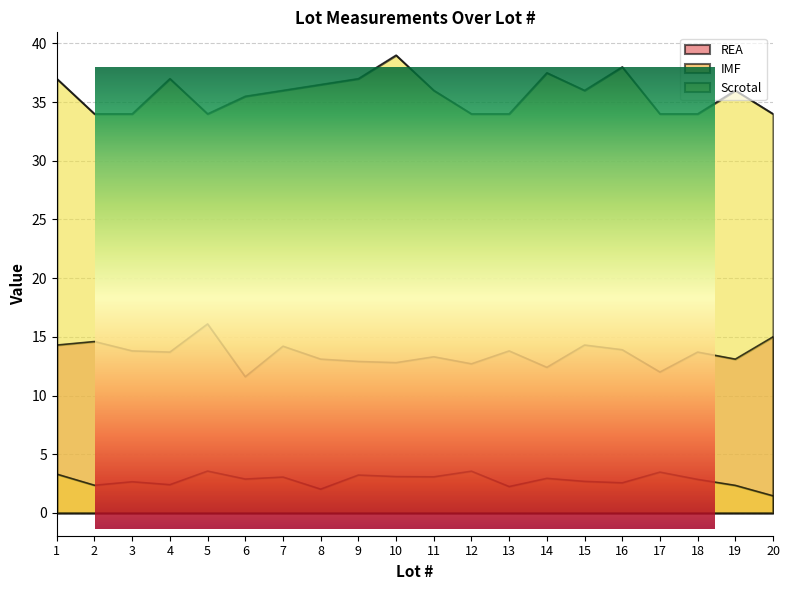

What is the smallest value displayed?

1.4